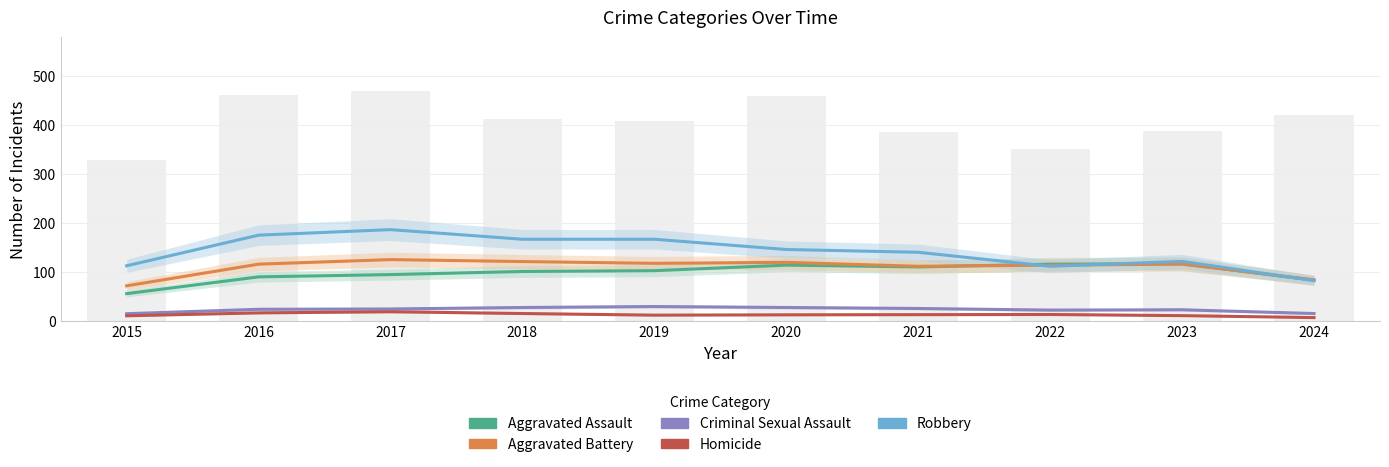

What is the difference between the highest and lowest values at 2017?

168.0